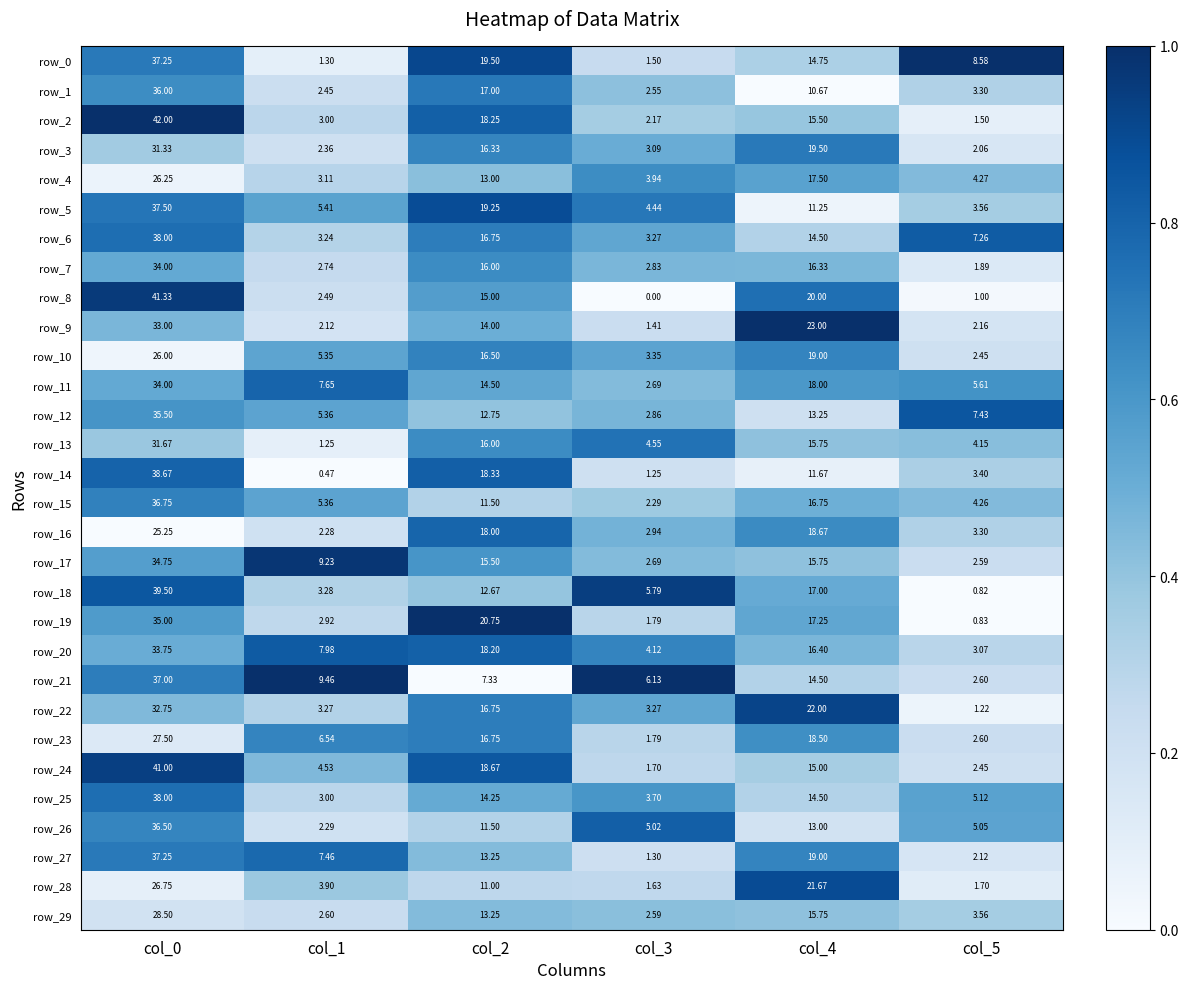

Which series changed the most between col_2 and col_4?

row_28